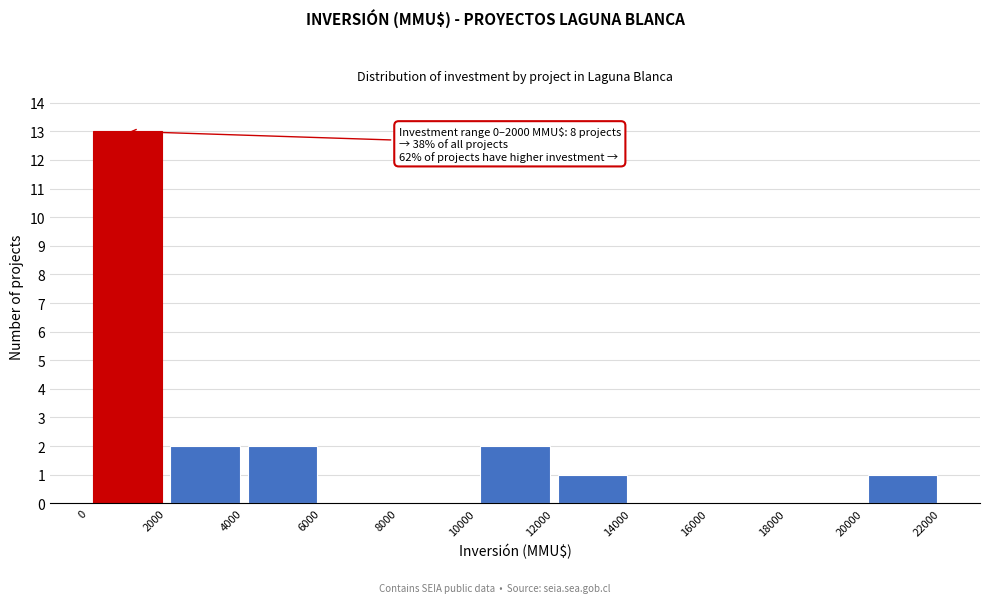

Over which range of the x-axis is the bar tallest?

0 to 2000